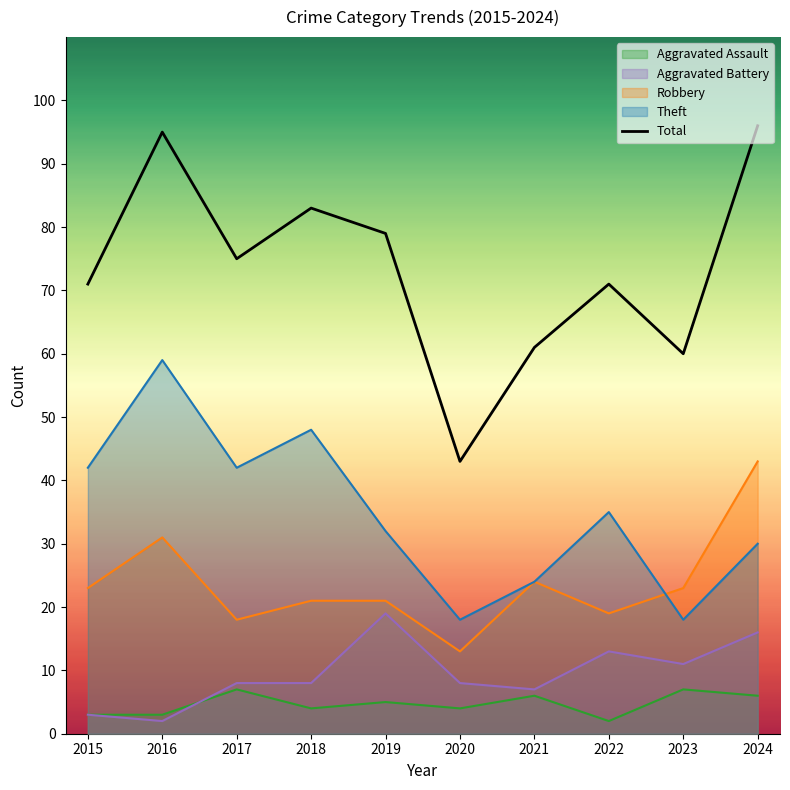

Reading left to right, what are all the values shown in this chart?

71	95	75	83	79	43	61	71	60	96